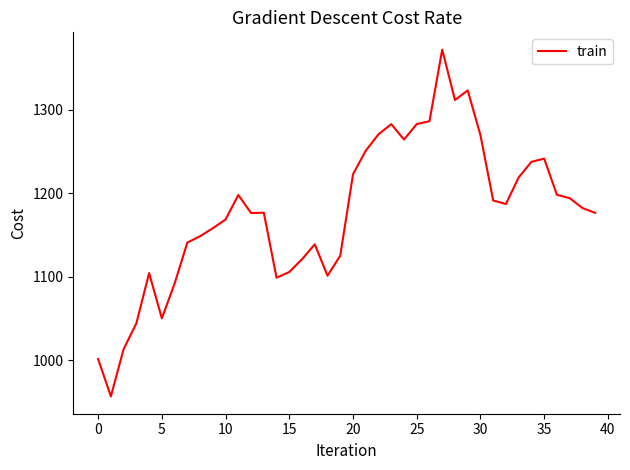

What is the difference between the maximum and minimum values?

415.7